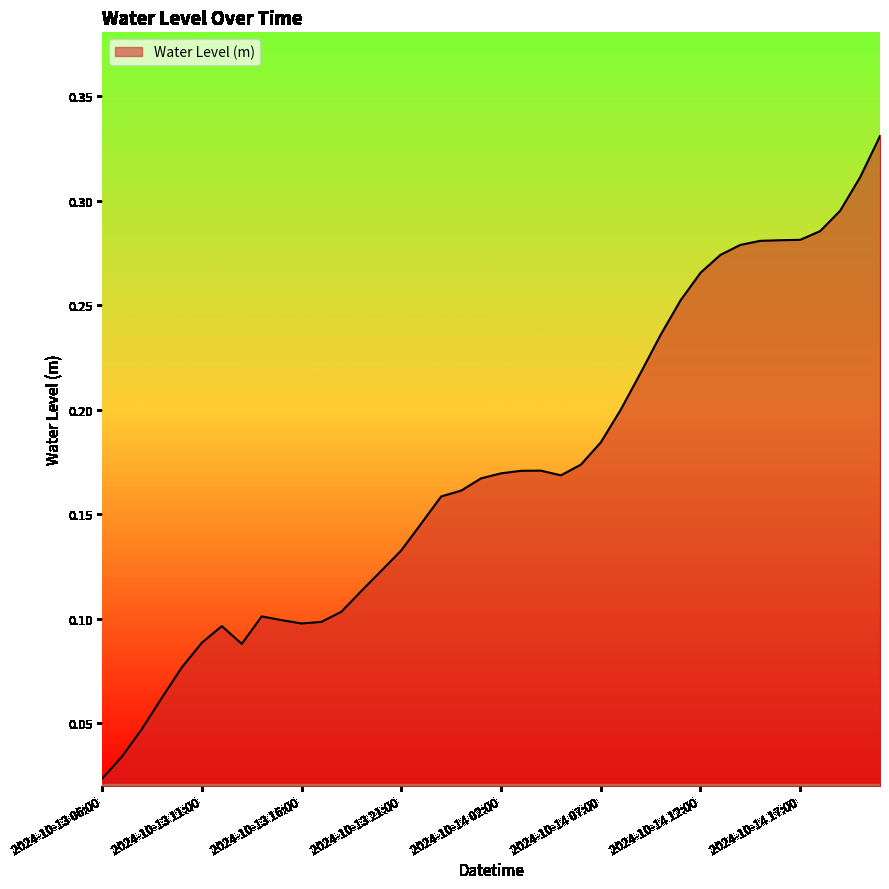

How many interior local valleys (lower than both neighbors) does the data have?

3